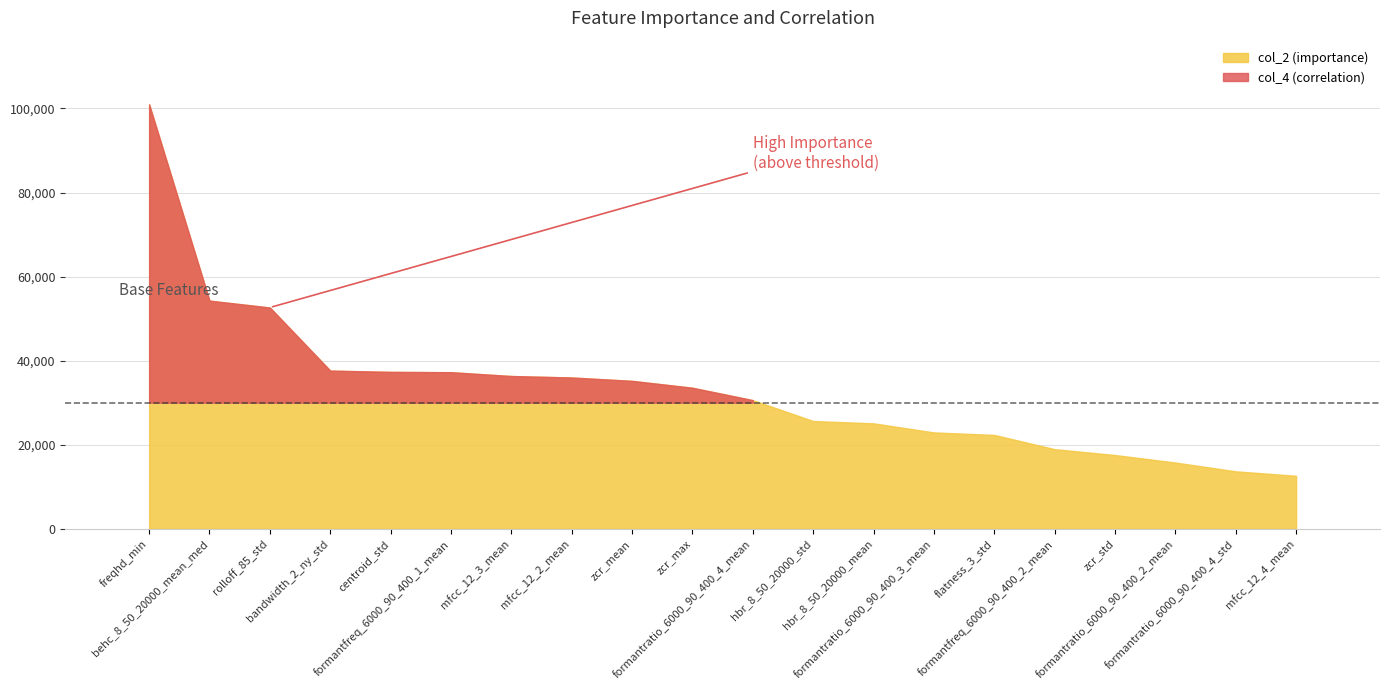

What is the change in value from centroid_std to mfcc_12_2_mean?

-1341.1